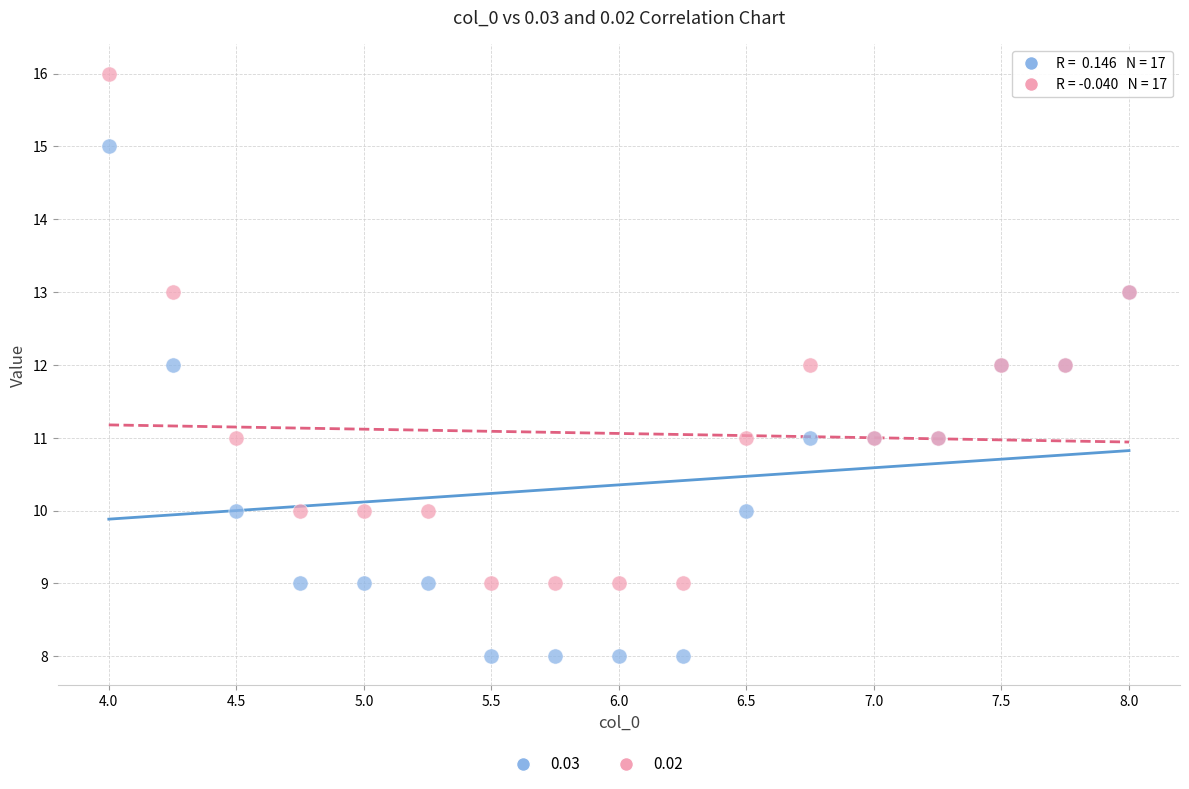

Which series contains the lowest Y value?

0.03